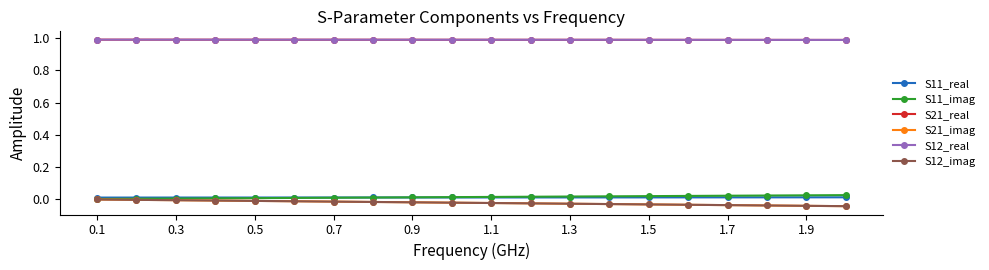

List the series in order of their peak value, highest first.

S21_real, S12_real, S11_imag, S11_real, S21_imag, S12_imag